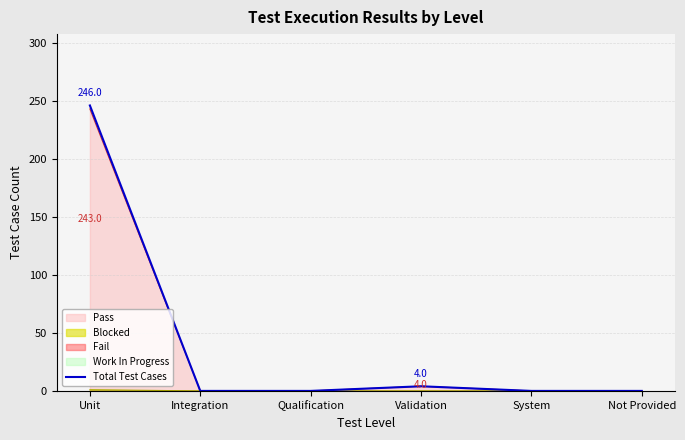

How many interior local peaks (higher than both neighbors) does the data have?

1